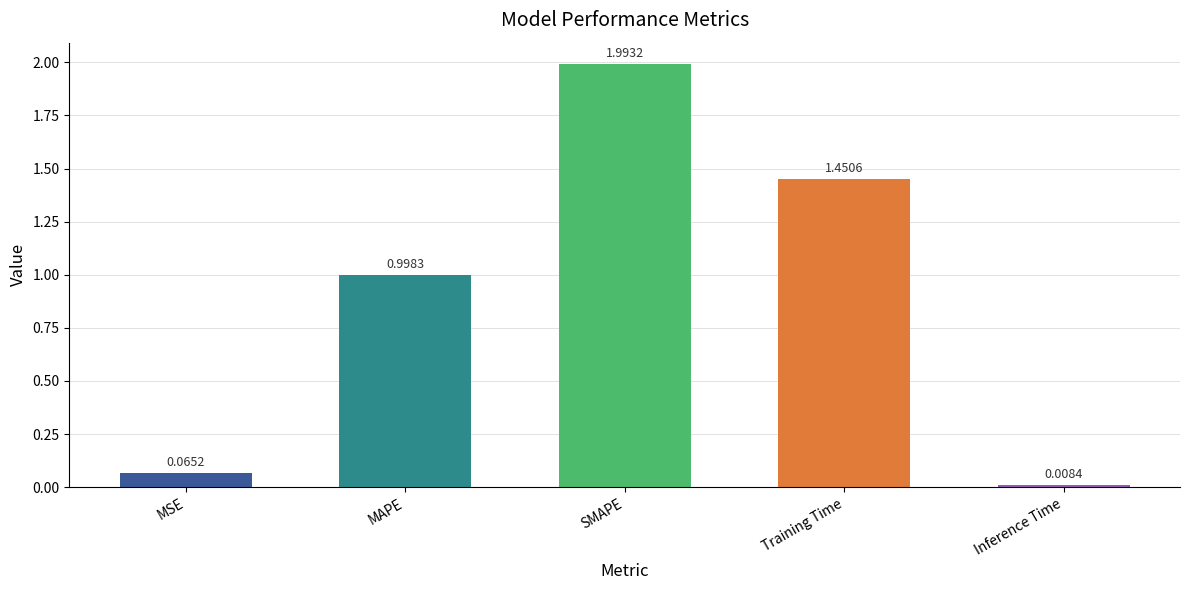

Rank the categories by value from lowest to highest.

Inference Time, MSE, MAPE, Training Time, SMAPE